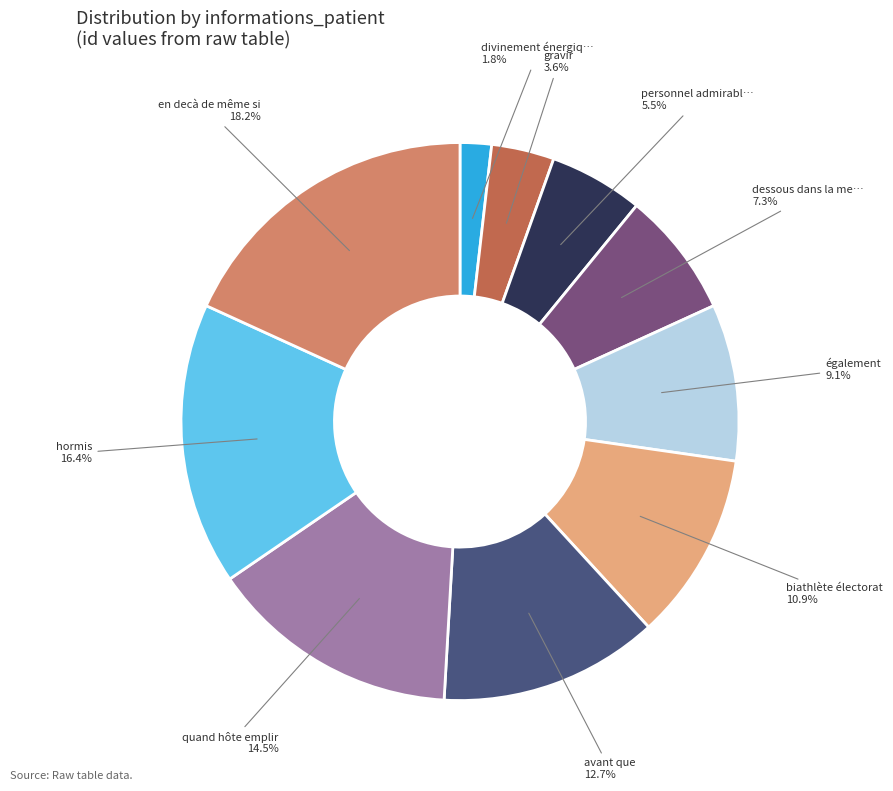

Is there any slice that represents more than half of the pie?

No